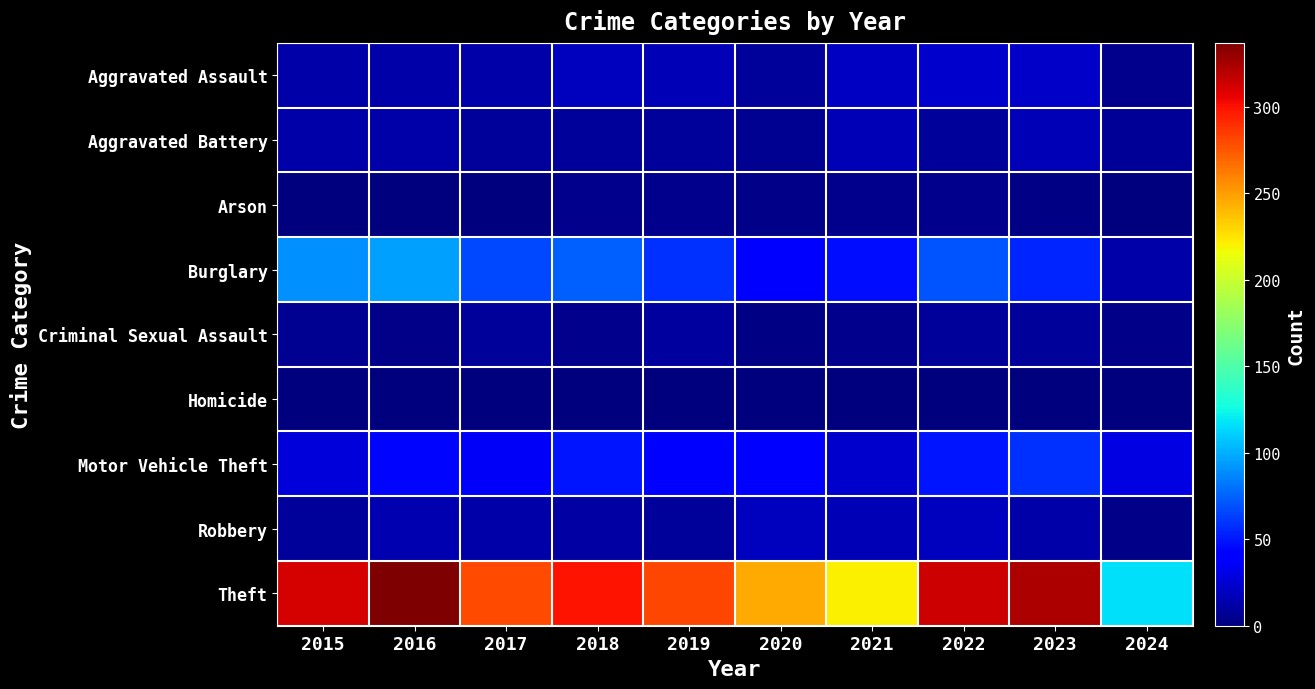

What is the difference between the highest and lowest values at 2019?

281